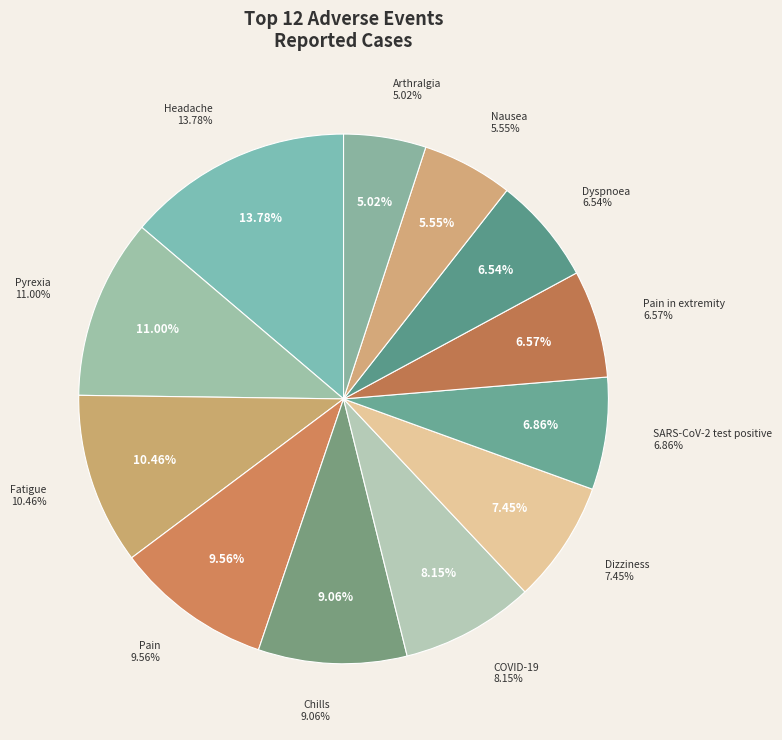

What is the smallest slice in the pie chart?

Arthralgia